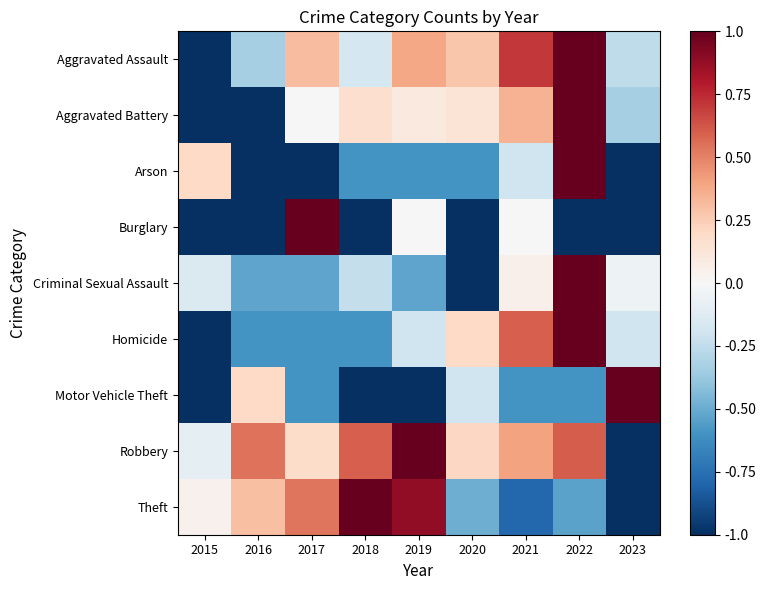

Reading left to right, what are all the values shown in this chart?

Aggravated Assault: 2015=-1.0	2016=-0.3	2017=0.3	2018=-0.2	2019=0.4	2020=0.3	2021=0.7	2022=1.0	2023=-0.3
Aggravated Battery: 2015=-1.0	2016=-1.0	2017=0.0	2018=0.2	2019=0.1	2020=0.1	2021=0.4	2022=1.0	2023=-0.3
Arson: 2015=0.2	2016=-1.0	2017=-1.0	2018=-0.6	2019=-0.6	2020=-0.6	2021=-0.2	2022=1.0	2023=-1.0
Burglary: 2015=-1.0	2016=-1.0	2017=1.0	2018=-1.0	2019=0.0	2020=-1.0	2021=0.0	2022=-1.0	2023=-1.0
Criminal Sexual Assault: 2015=-0.1	2016=-0.5	2017=-0.5	2018=-0.2	2019=-0.5	2020=-1.0	2021=0.0	2022=1.0	2023=-0.0
Homicide: 2015=-1.0	2016=-0.6	2017=-0.6	2018=-0.6	2019=-0.2	2020=0.2	2021=0.6	2022=1.0	2023=-0.2
Motor Vehicle Theft: 2015=-1.0	2016=0.2	2017=-0.6	2018=-1.0	2019=-1.0	2020=-0.2	2021=-0.6	2022=-0.6	2023=1.0
Robbery: 2015=-0.1	2016=0.5	2017=0.2	2018=0.6	2019=1.0	2020=0.2	2021=0.4	2022=0.6	2023=-1.0
Theft: 2015=0.0	2016=0.3	2017=0.5	2018=1.0	2019=0.9	2020=-0.5	2021=-0.8	2022=-0.5	2023=-1.0